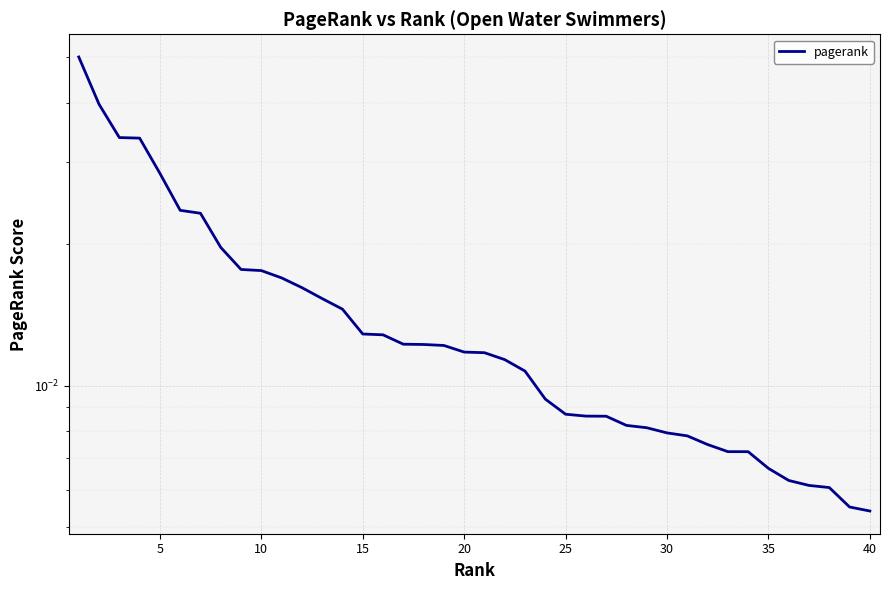

Is this an area chart (filled region under the line)?

No